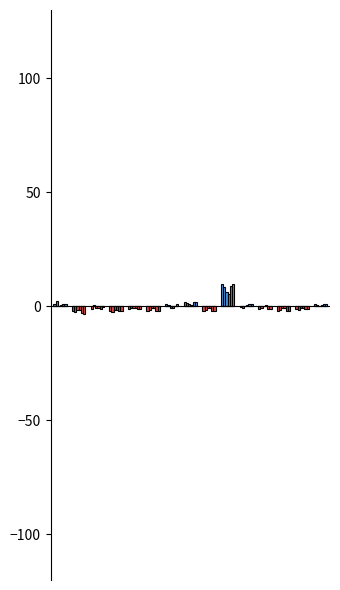

What is the average value?

1.0